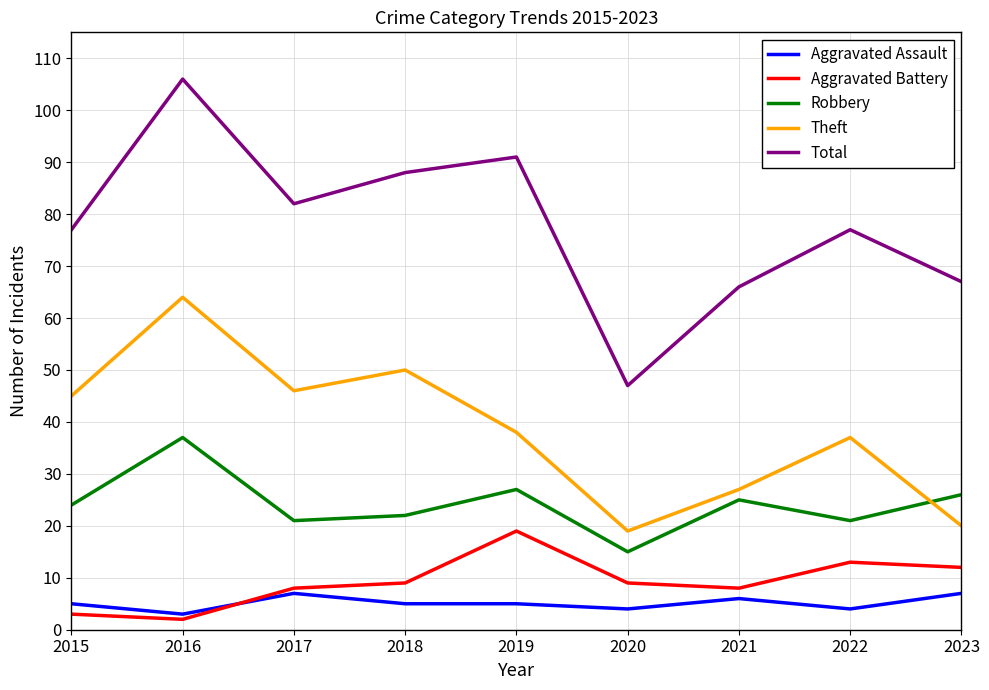

What is the difference between the maximum and minimum values in the Total series?

59